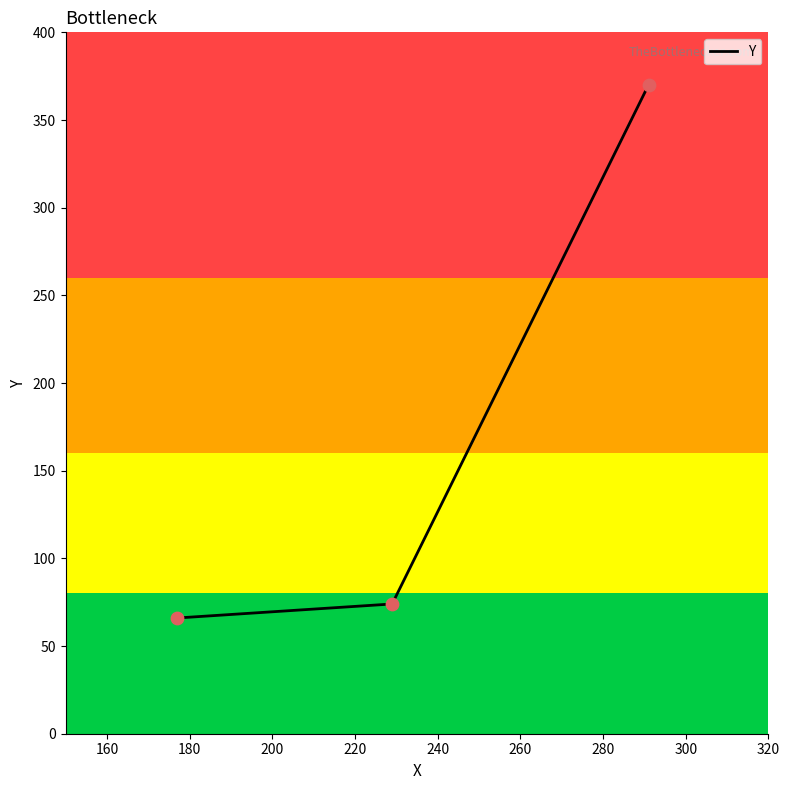

What is the difference between the second highest and minimum values?

8